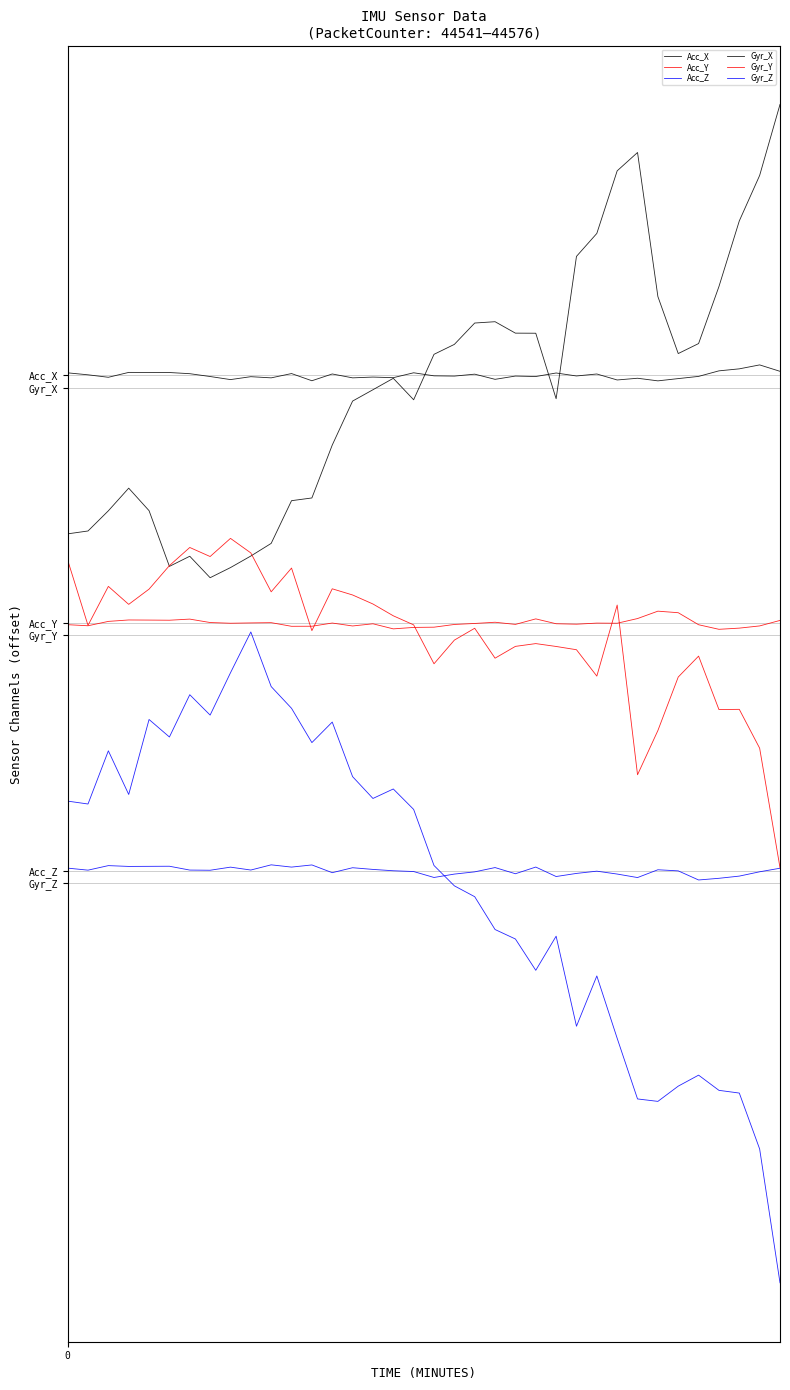

True or false: Gyr_Y has more than 2 points higher than both neighbors.

True